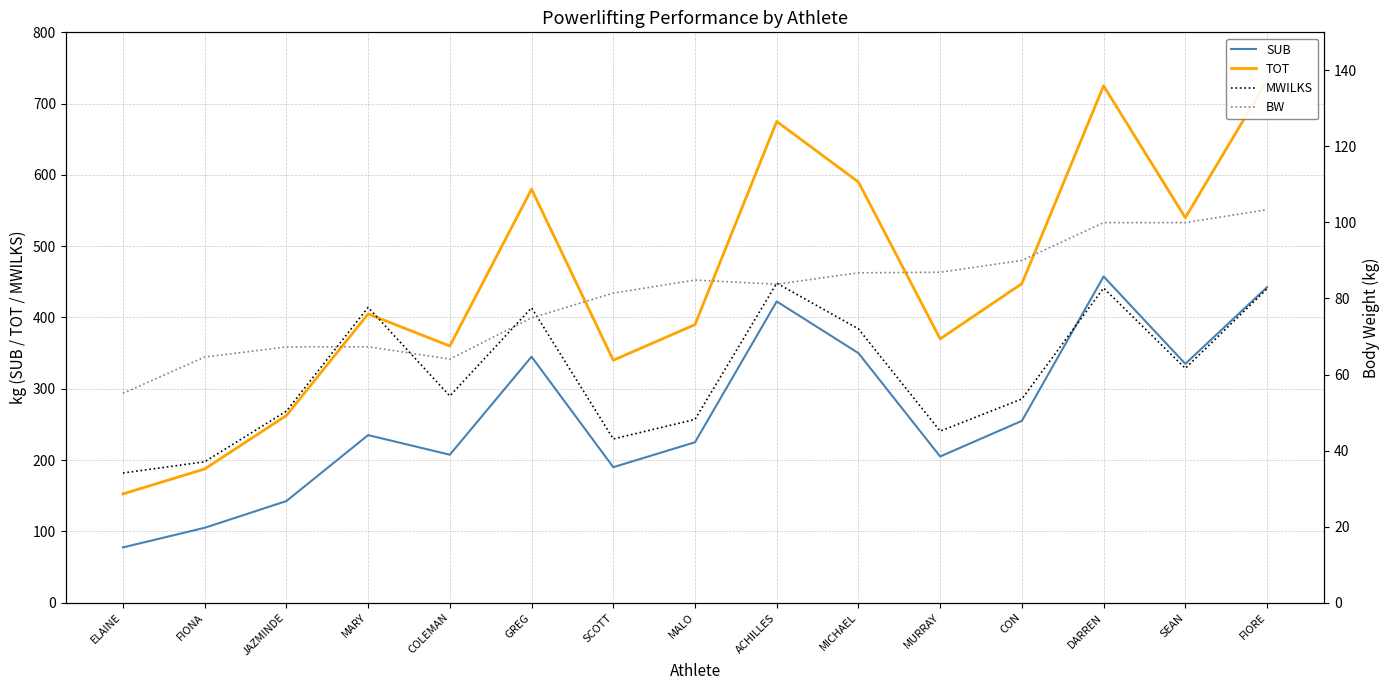

What position from the right is GREG?

10